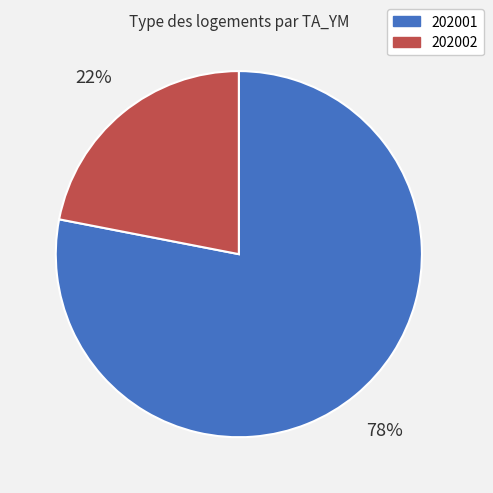

To the nearest percent, what portion does 202001 represent?

78%